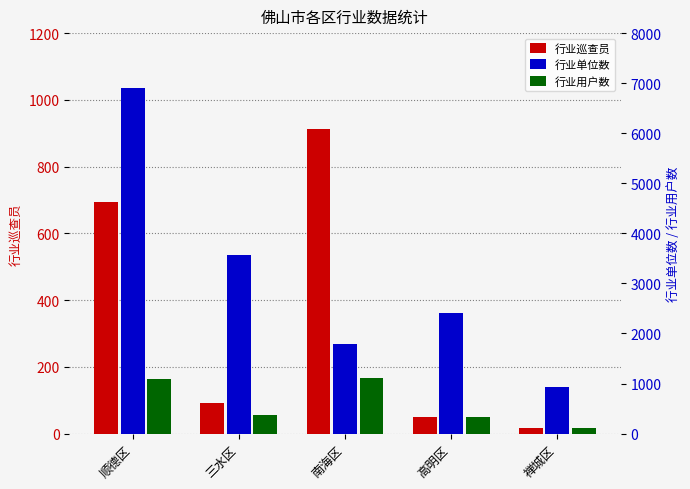

What position from the left is 南海区?

3